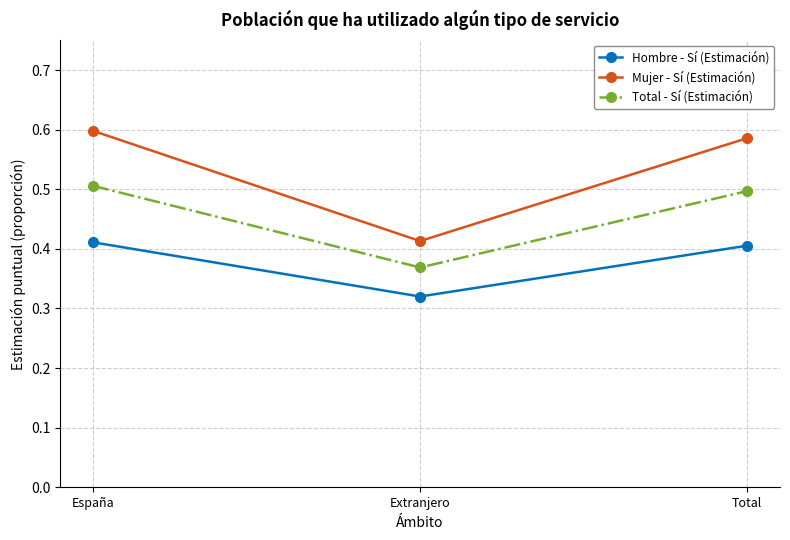

Which series has the widest spread of values?

Mujer - Sí (Estimación)